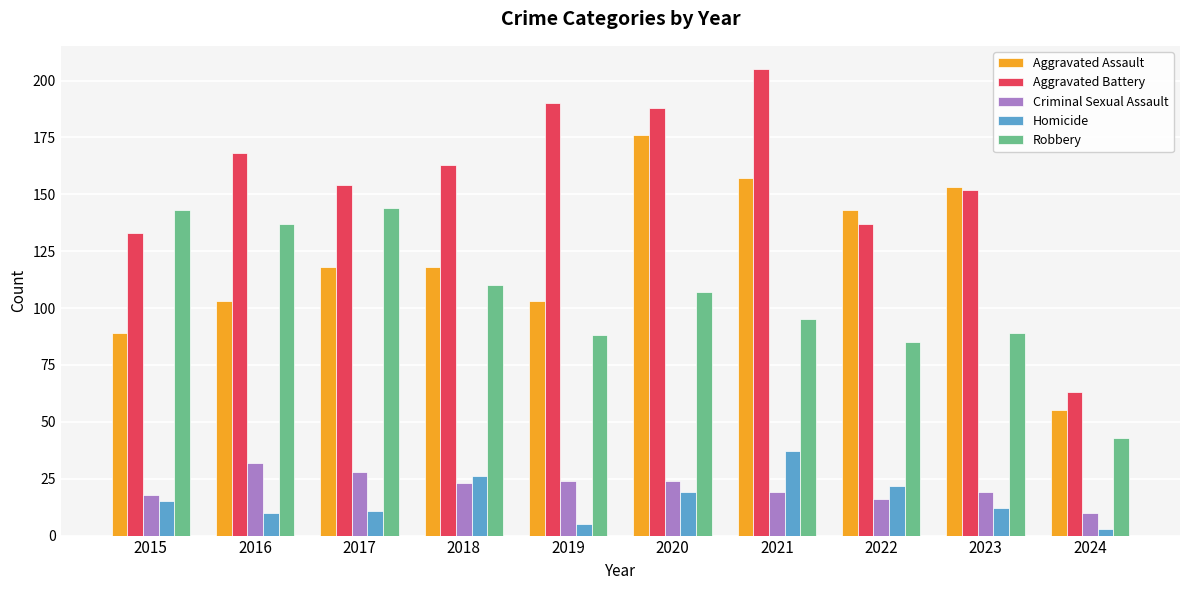

List the labels in order of Aggravated Battery value, smallest first.

2024, 2015, 2022, 2023, 2017, 2018, 2016, 2020, 2019, 2021